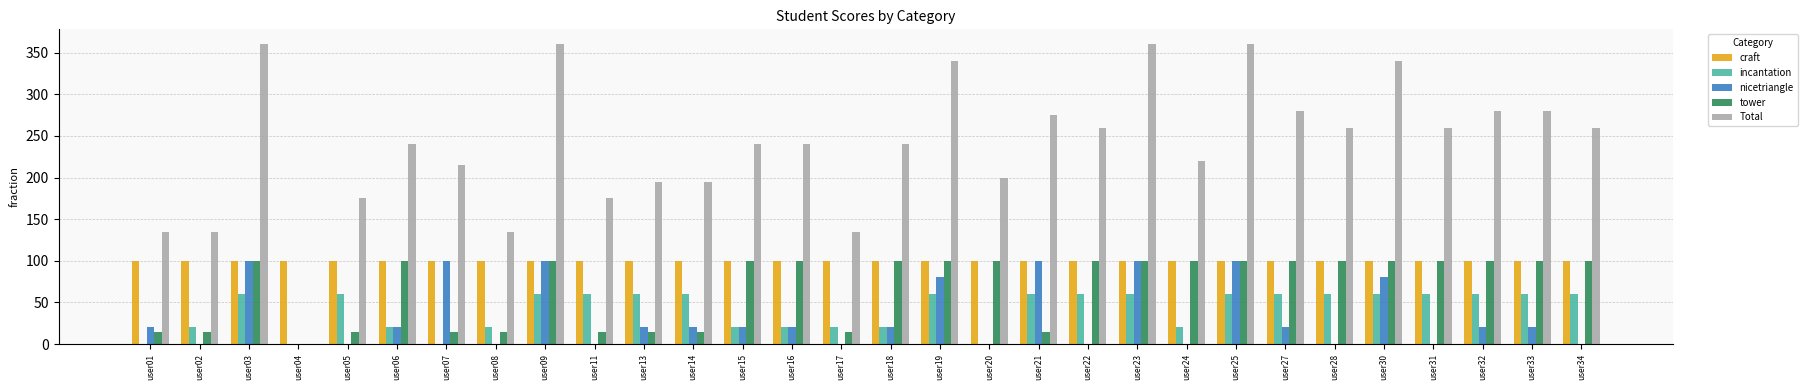

What is the maximum value for craft?

100